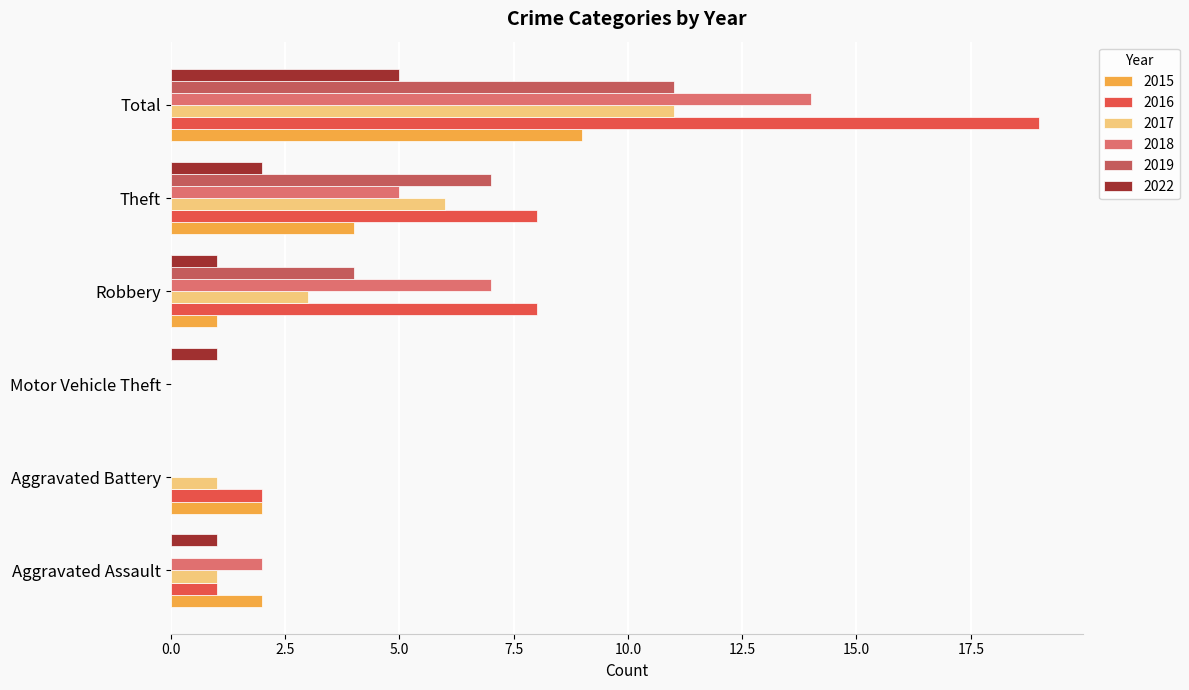

What is the label of the 4th bar from the right?

Motor Vehicle Theft